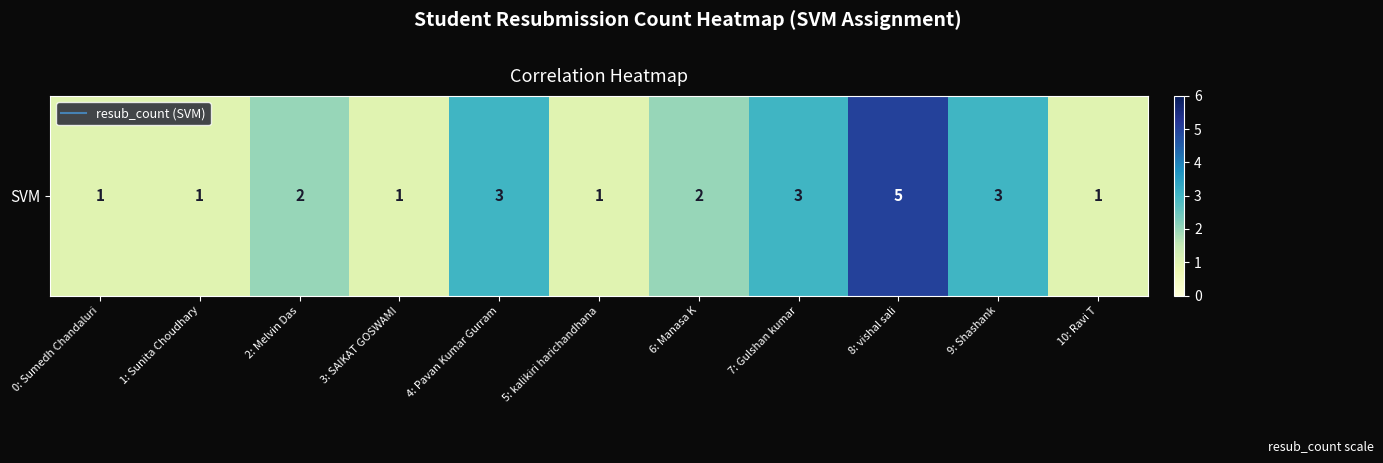

At which label does the data first exceed 2?

4: Pavan Kumar Gurram